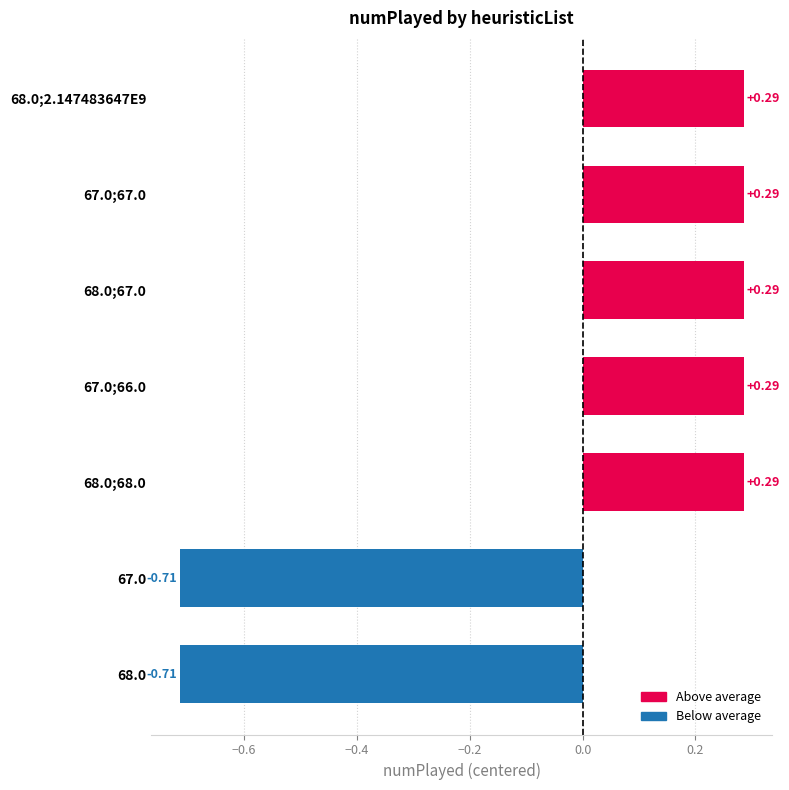

How many categories are shown in the chart?

7